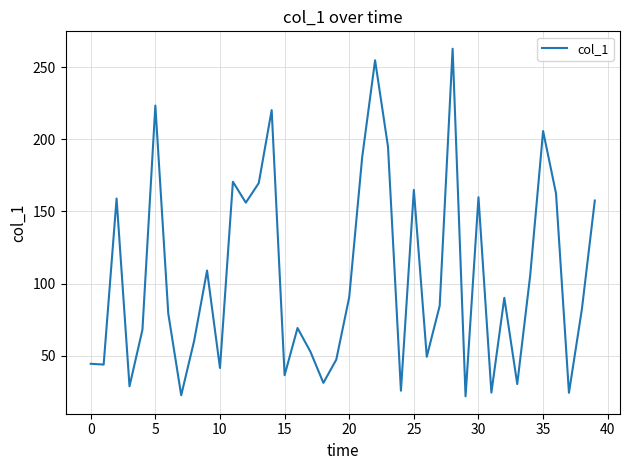

What is the difference between the maximum and minimum values?

241.2